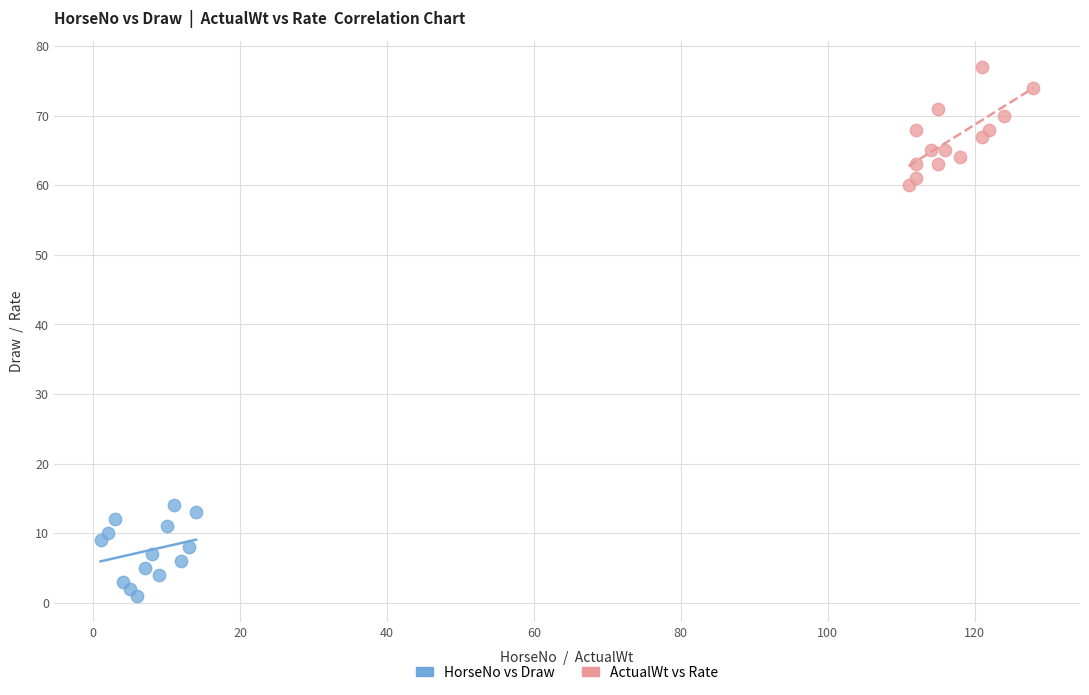

Which series contains the lowest Y value?

HorseNo vs Draw